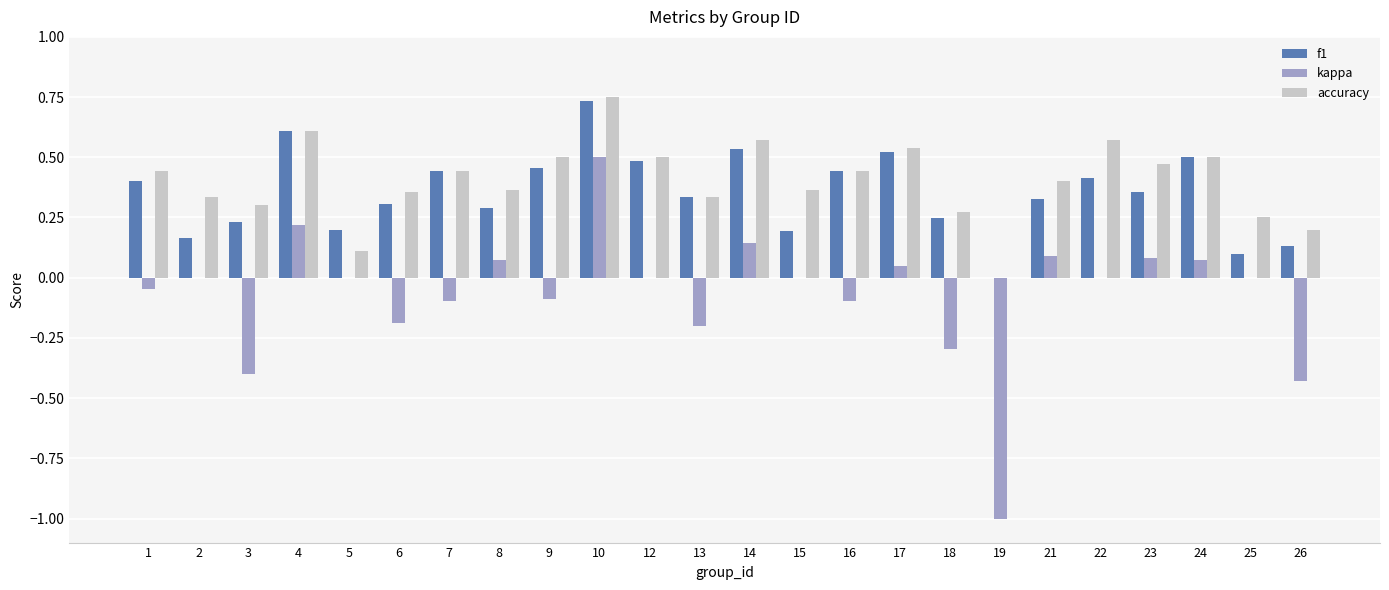

True or false: f1 has a value of -0.4 at 19.

False